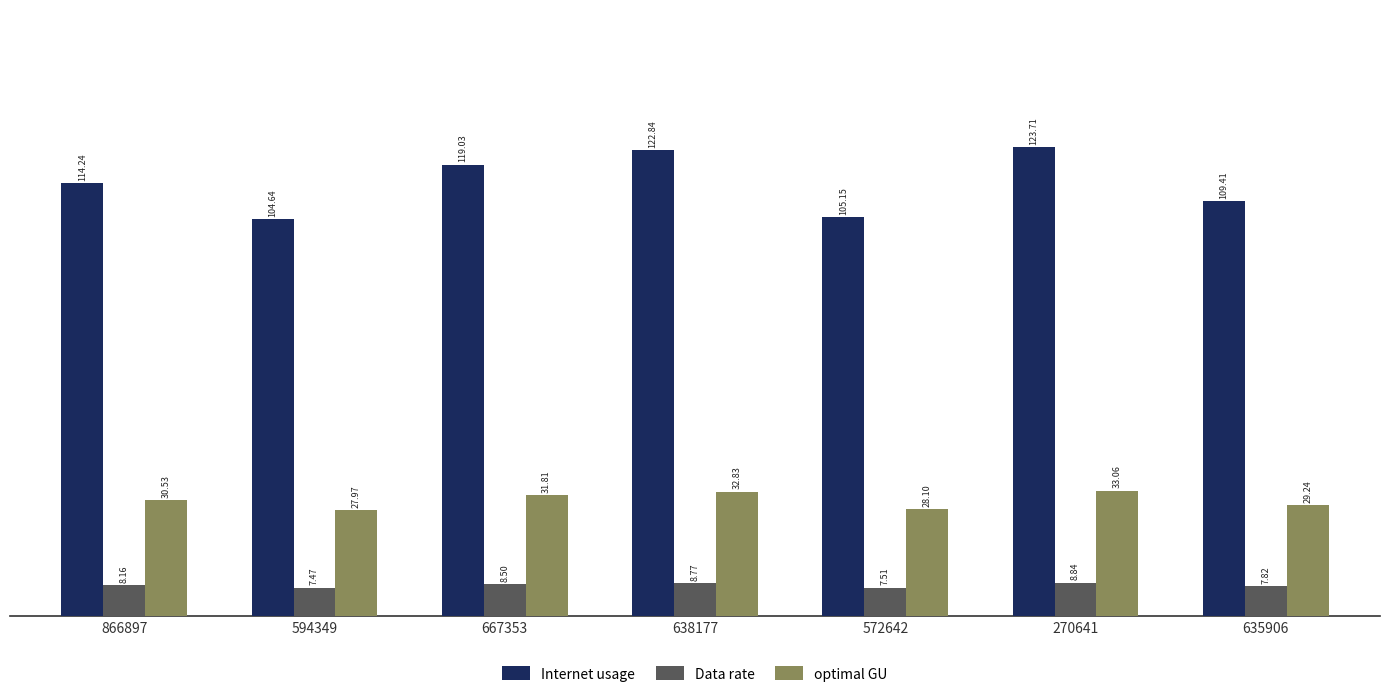

Which series changed the most between 594349 and 667353?

Internet usage